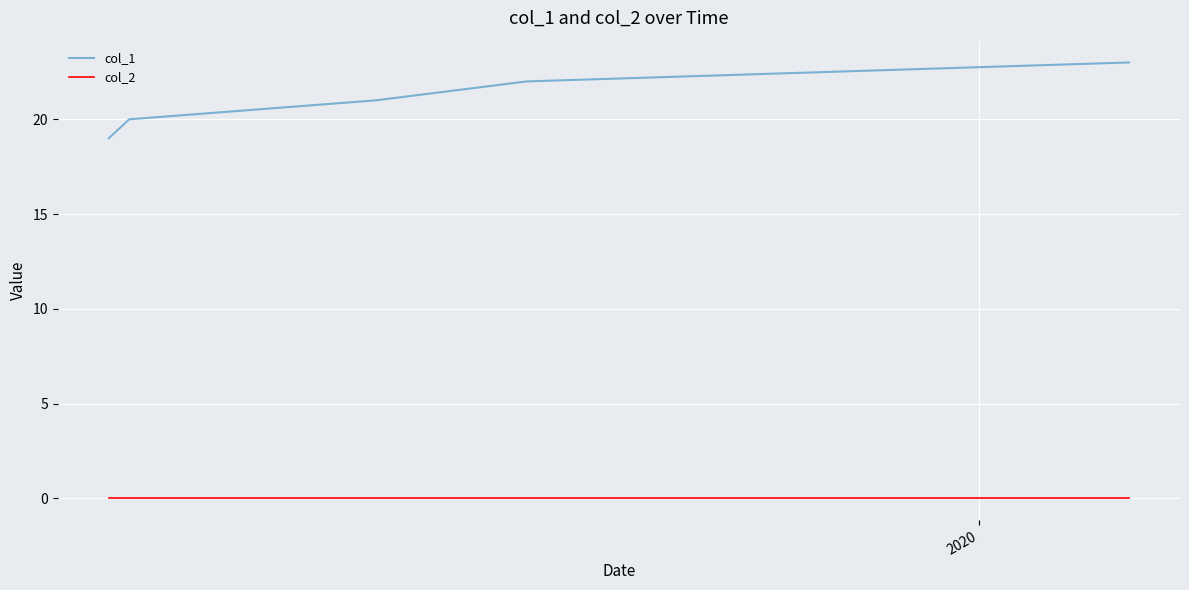

Does the chart display data point markers on the line(s)?

No